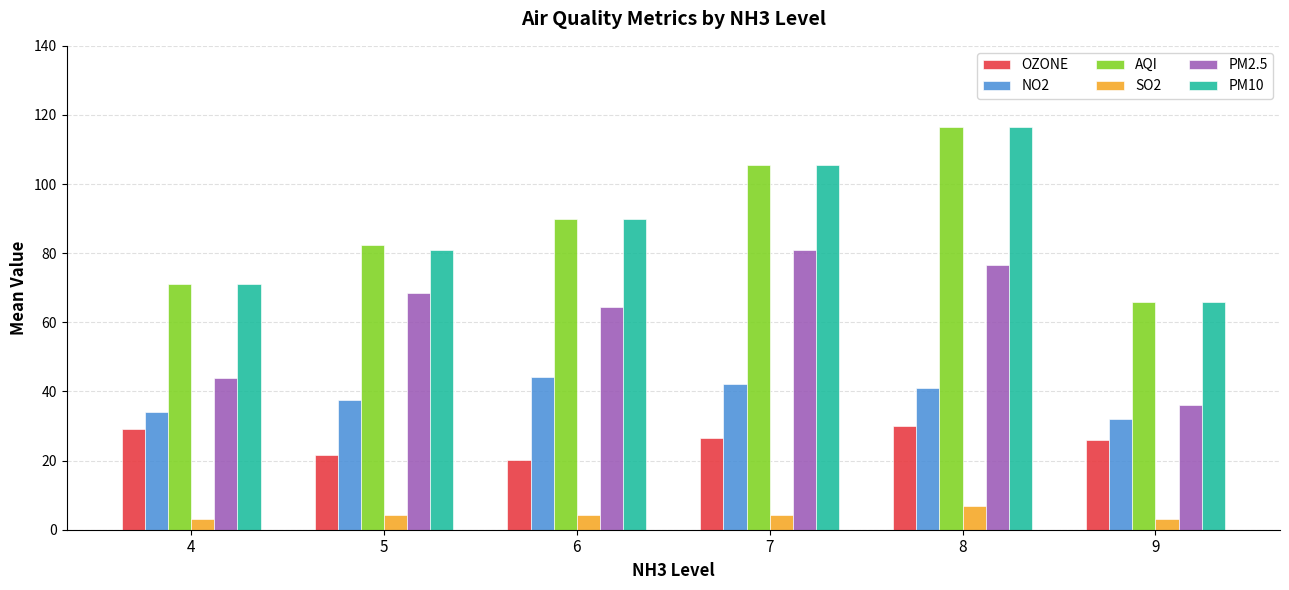

What is the total value across all series at 9?

229.0